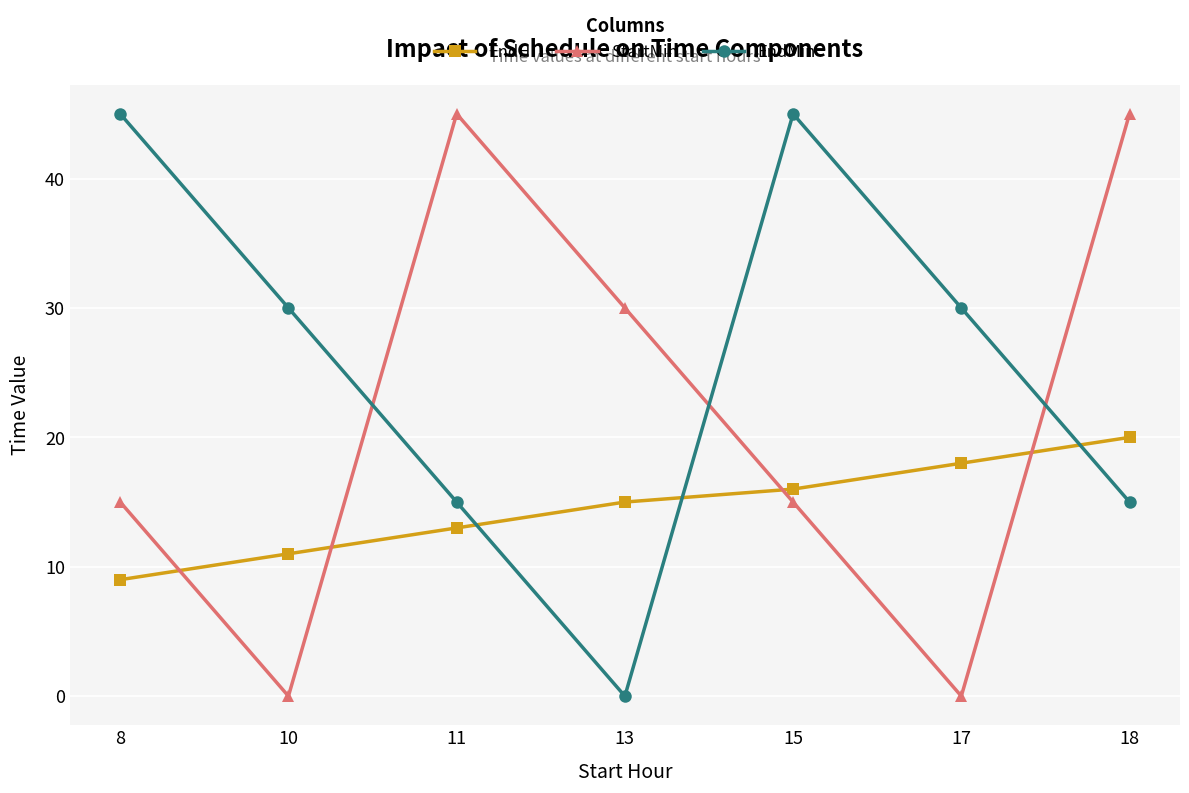

Reading left to right, what are all the values shown in this chart?

EndH: 9	11	13	15	16	18	20
StartMin: 15	0	45	30	15	0	45
EndMin: 45	30	15	0	45	30	15